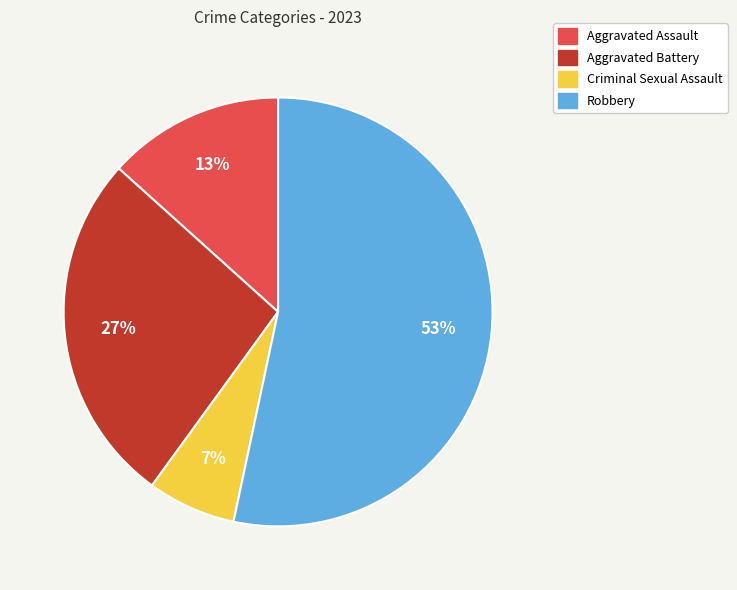

Count the number of slices in the pie.

4